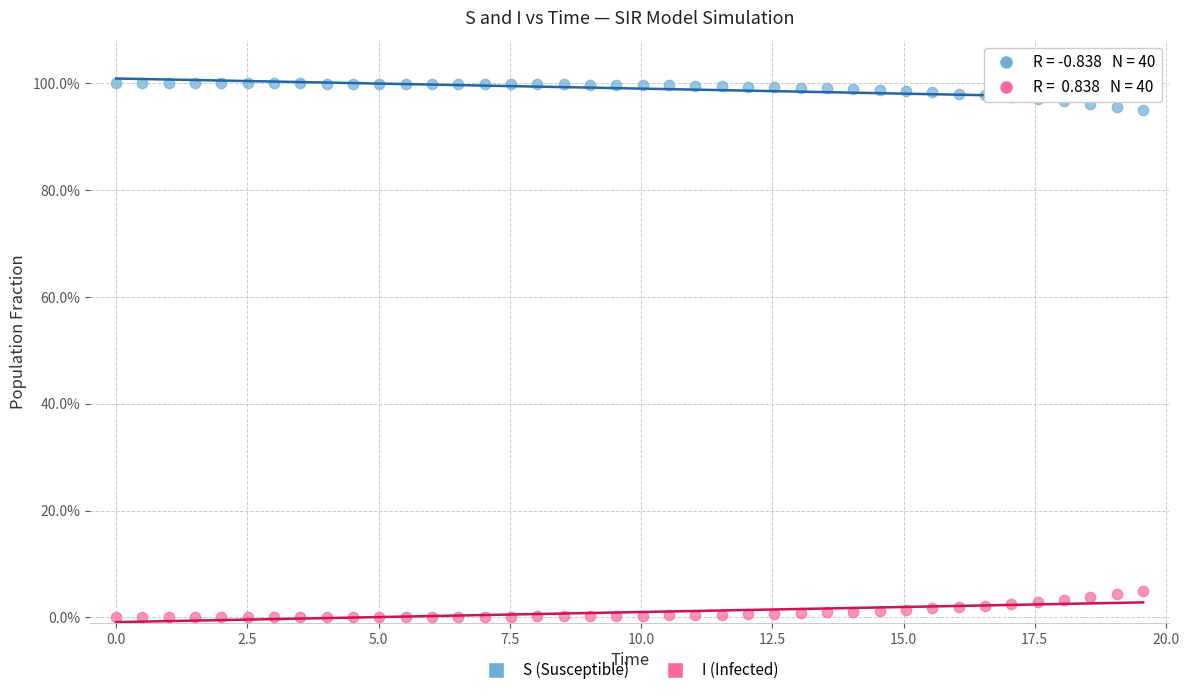

What are all the series names shown in the legend?

S (Susceptible), I (Infected)